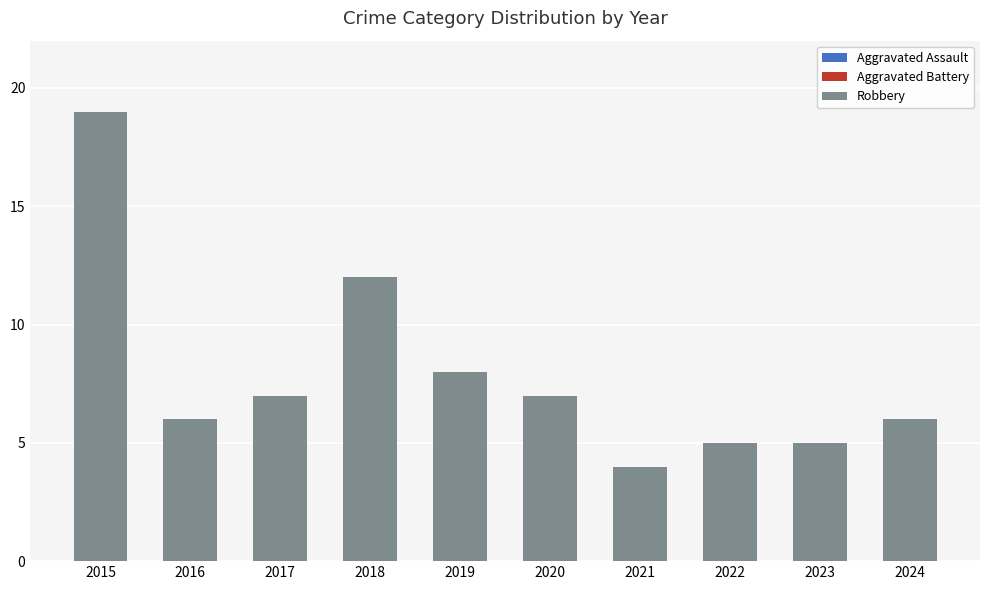

Between 2018 and 2024, which series saw the biggest shift?

Robbery